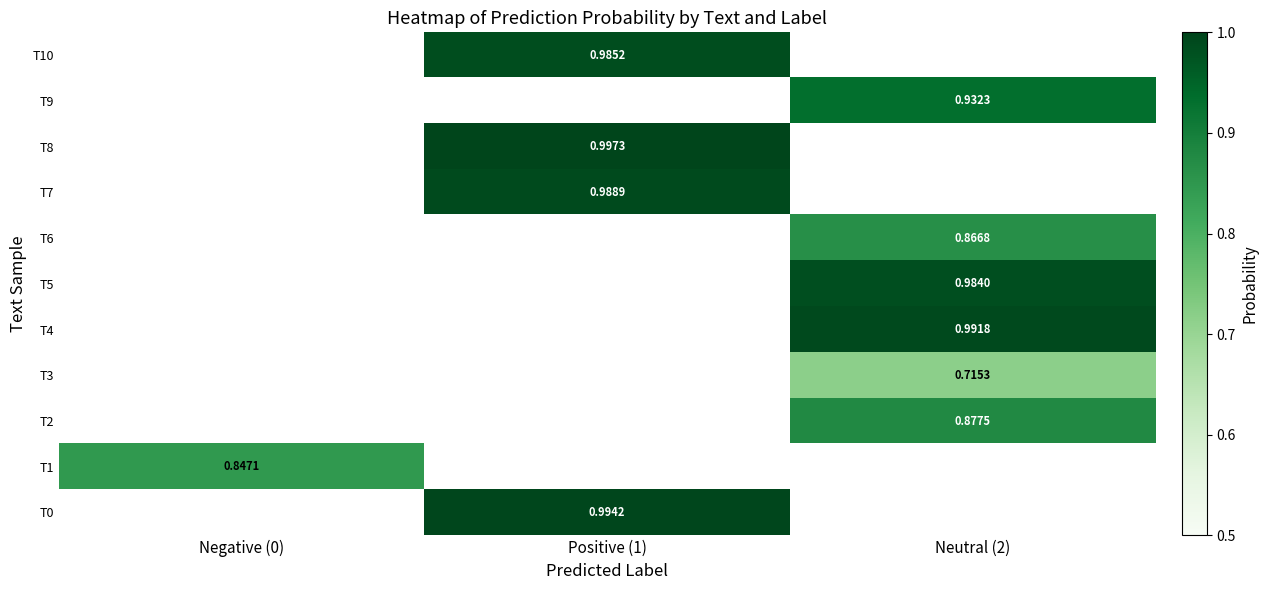

How many values in T5 are above zero?

1